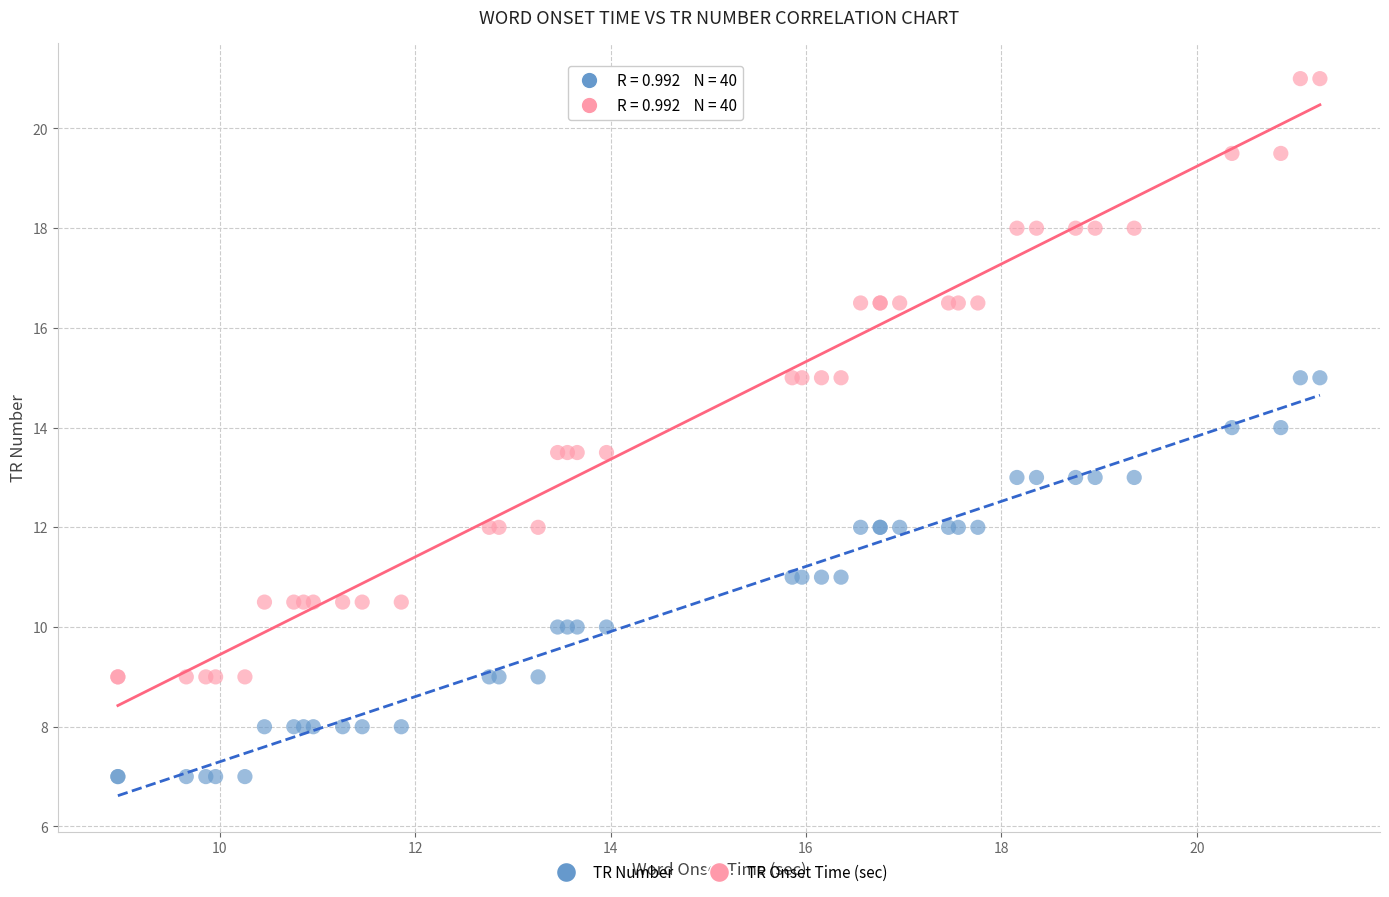

Which series has the widest spread of Y values?

TR Onset Time (sec)